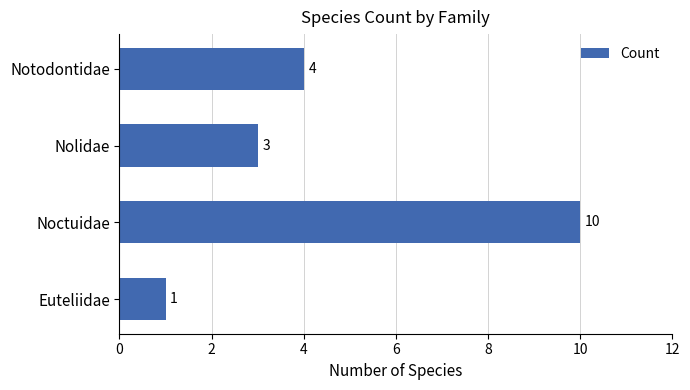

What is the difference between the values at Euteliidae and Notodontidae?

3